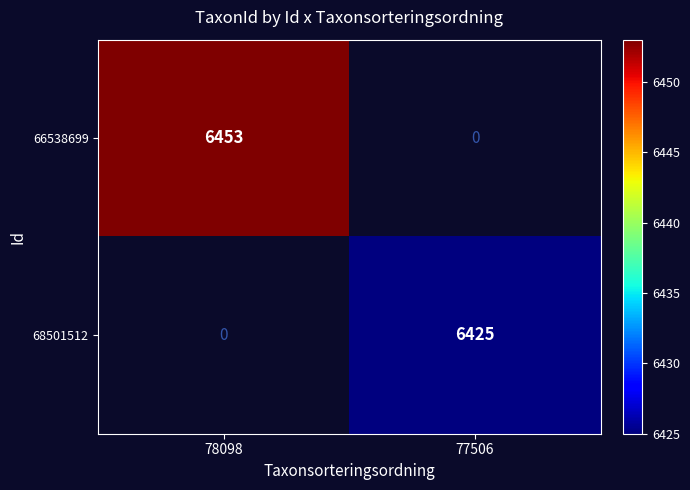

True or false: 66538699 has a value of 3520 at 78098.

False